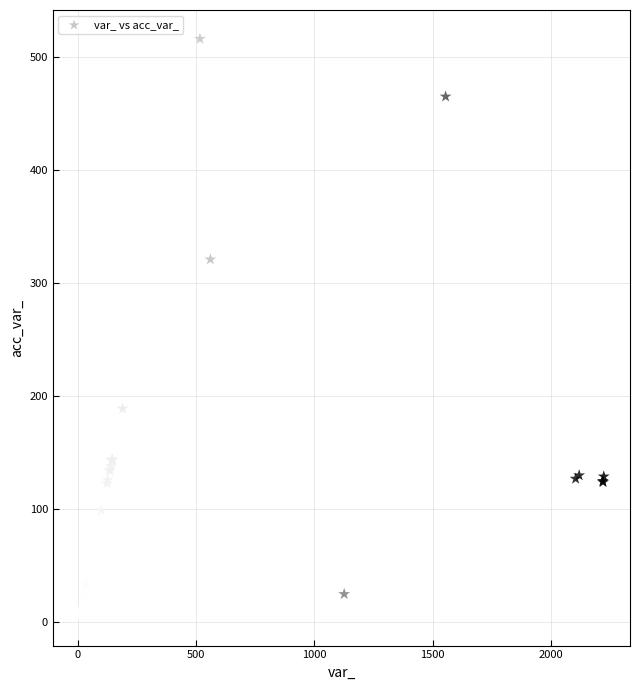

What Y value in the scatter plot is closest to 260?

321